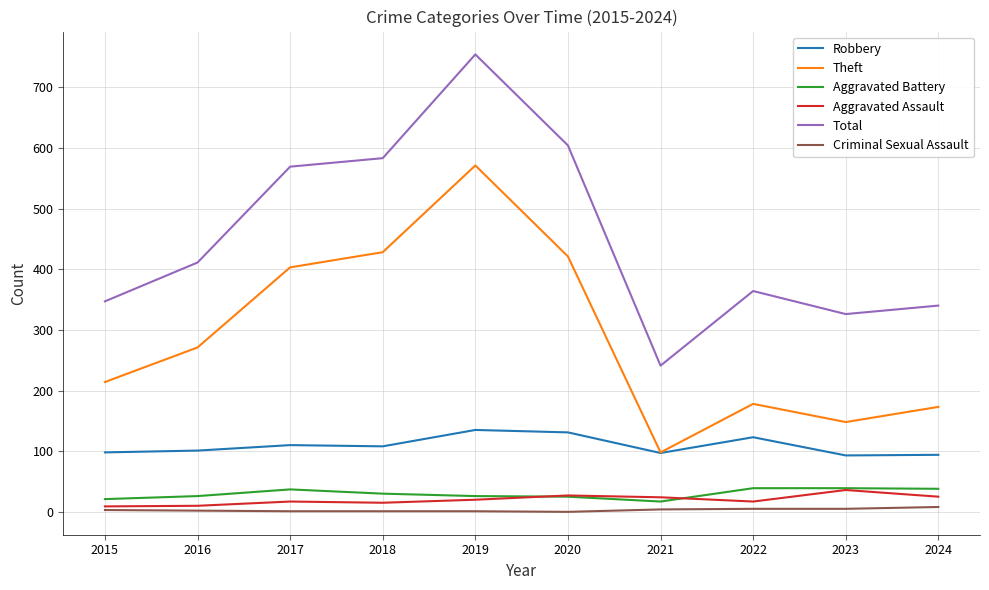

What is the maximum value for Robbery?

135